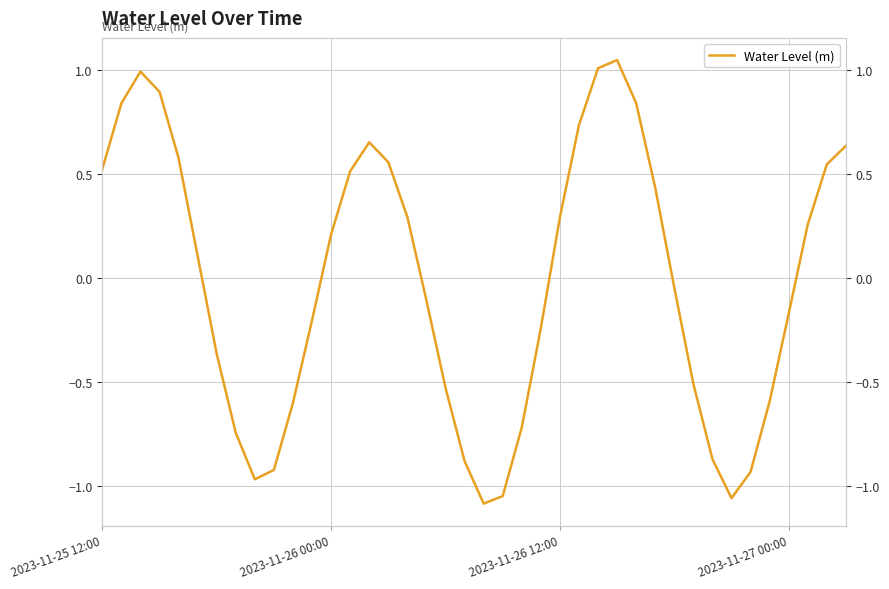

What is the difference between the maximum and minimum values?

2.1